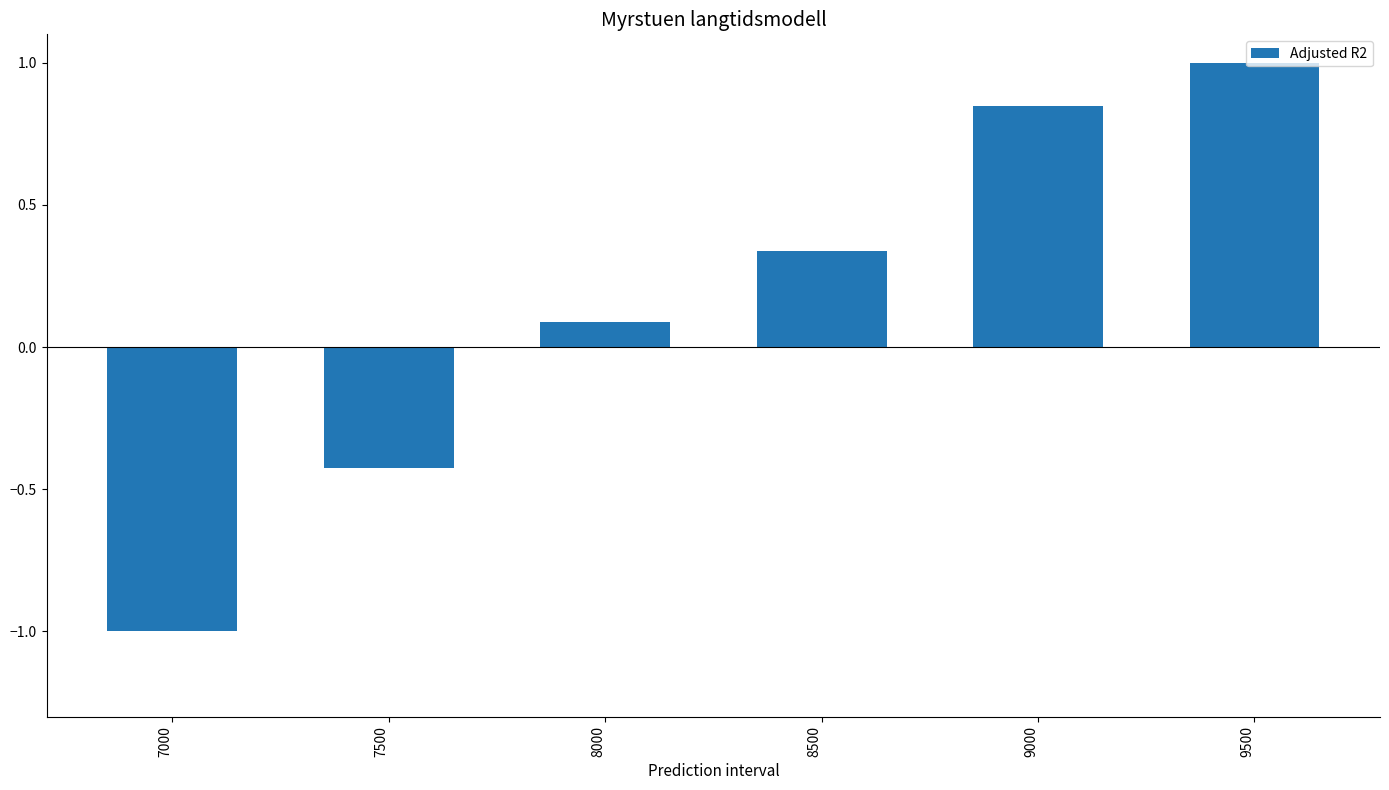

What is the sum of the values at 8000 and 7000?

-0.9